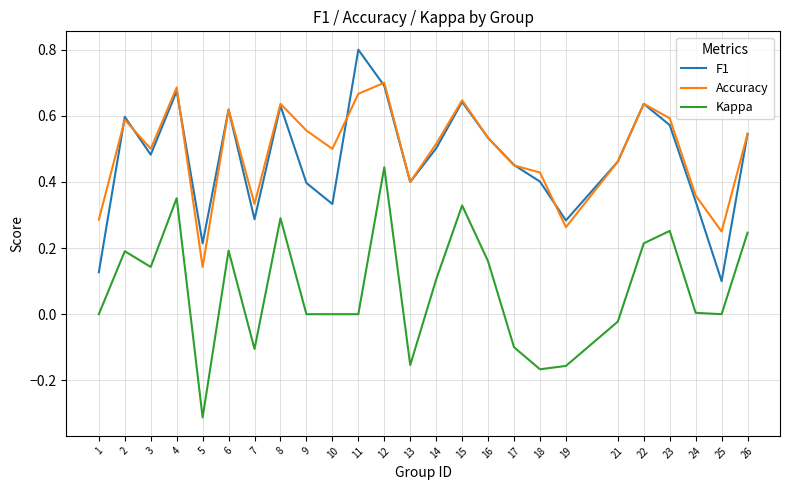

Which category has the lowest value in the Accuracy series?

5